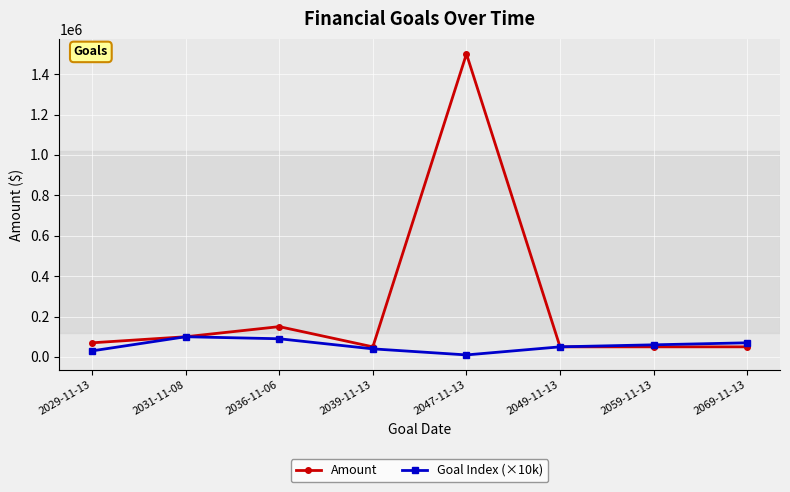

What is the average value of the Amount series?

252500